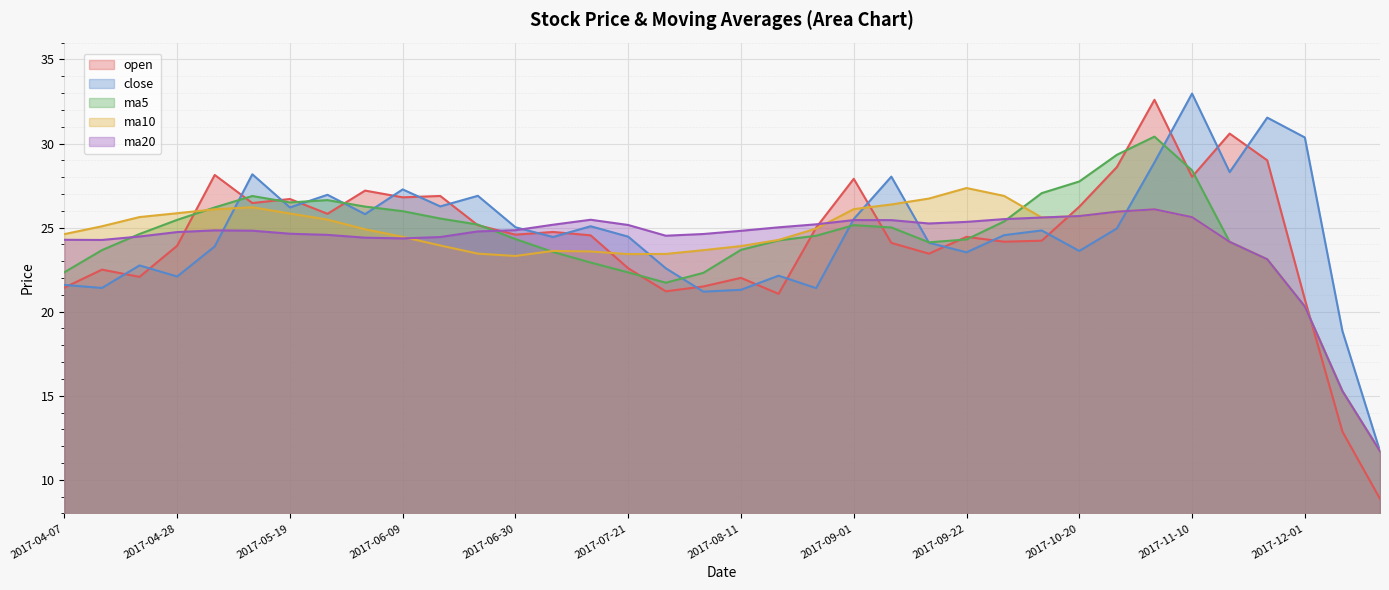

At how many categories does at least one series exceed 26?

21